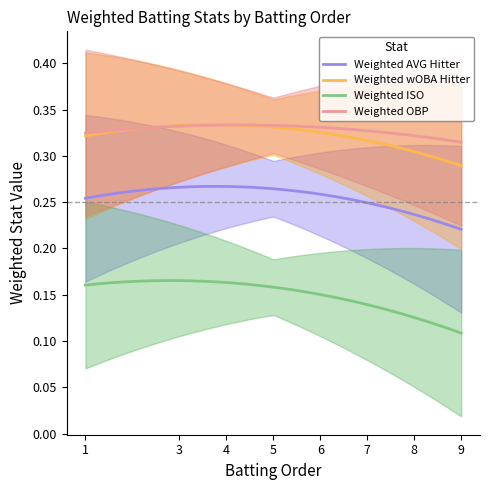

How many data points does each series have?

12